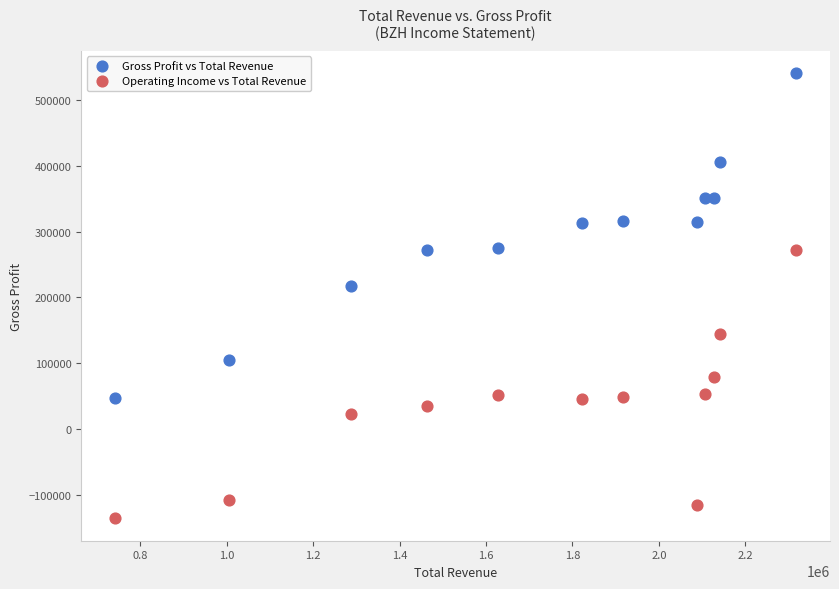

Which series reaches the maximum Y coordinate?

Gross Profit vs Total Revenue